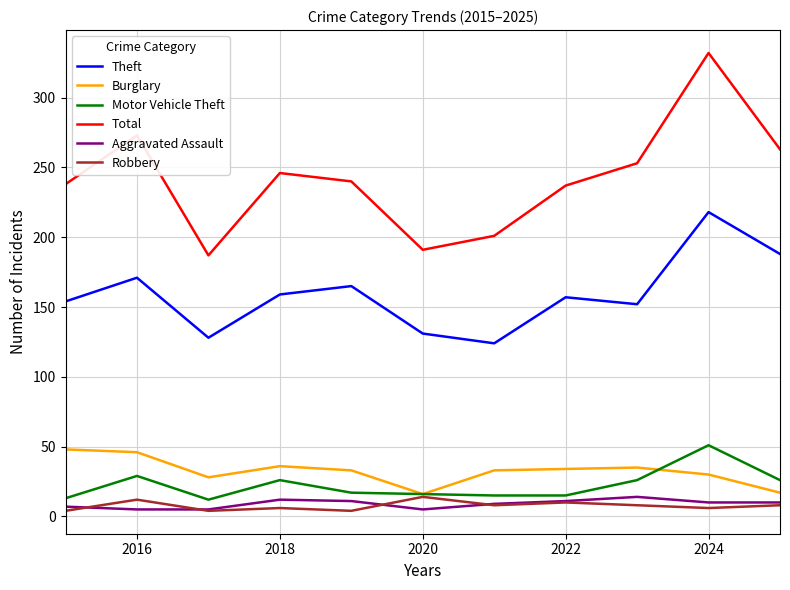

True or false: Total and Burglary intersect in this chart.

False